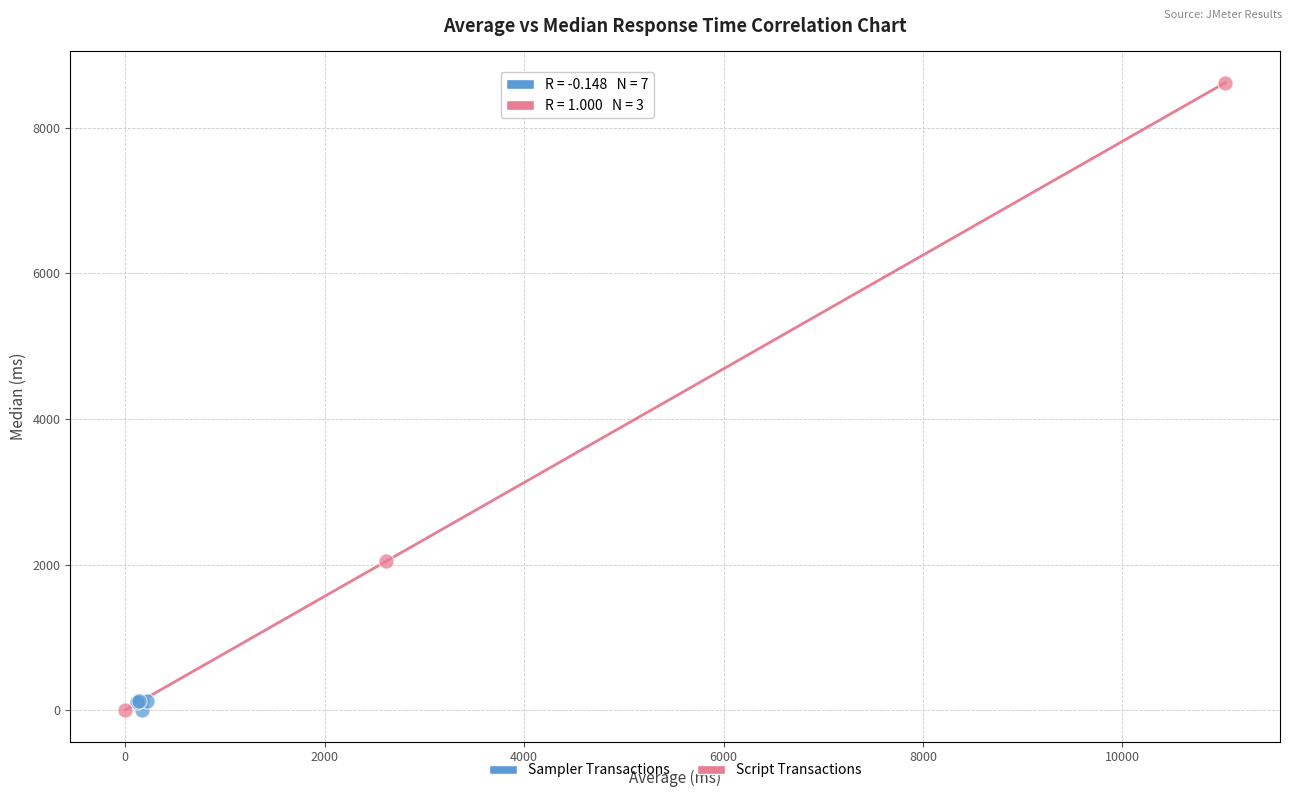

Which series contains the highest Y value?

Script Transactions